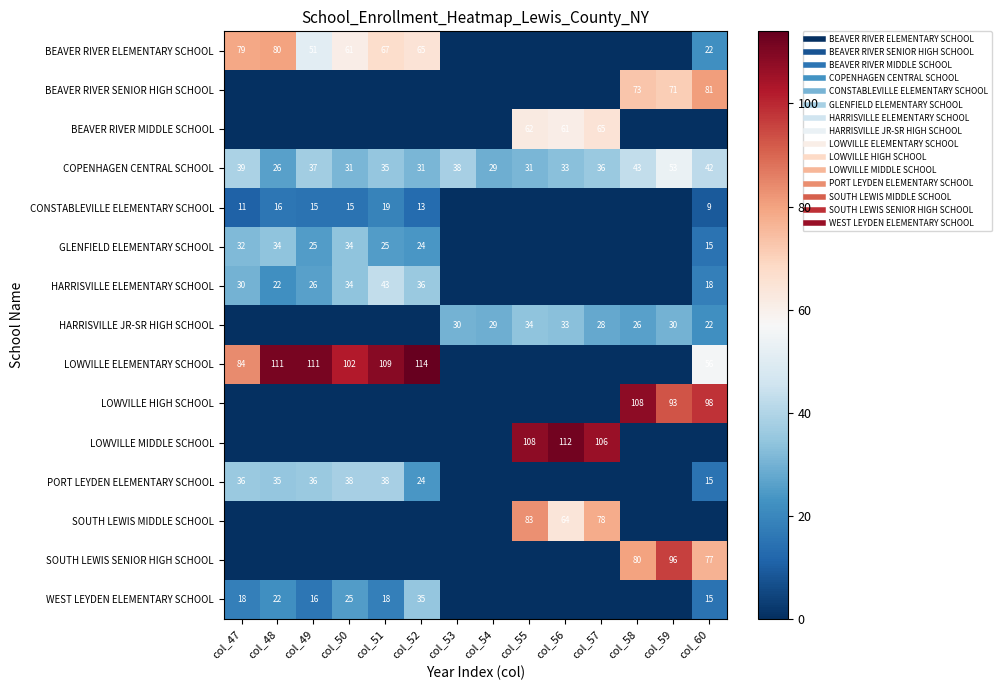

Count the number of data series in this chart.

15